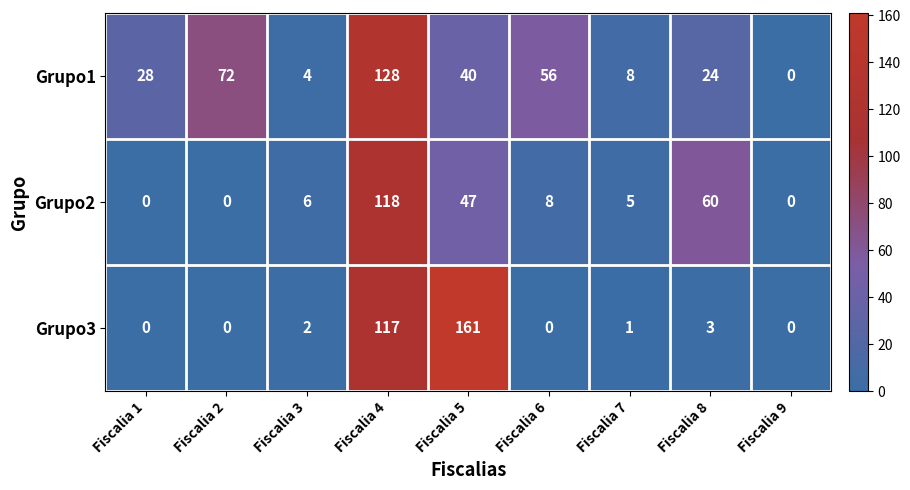

How many series are shown in this chart?

3